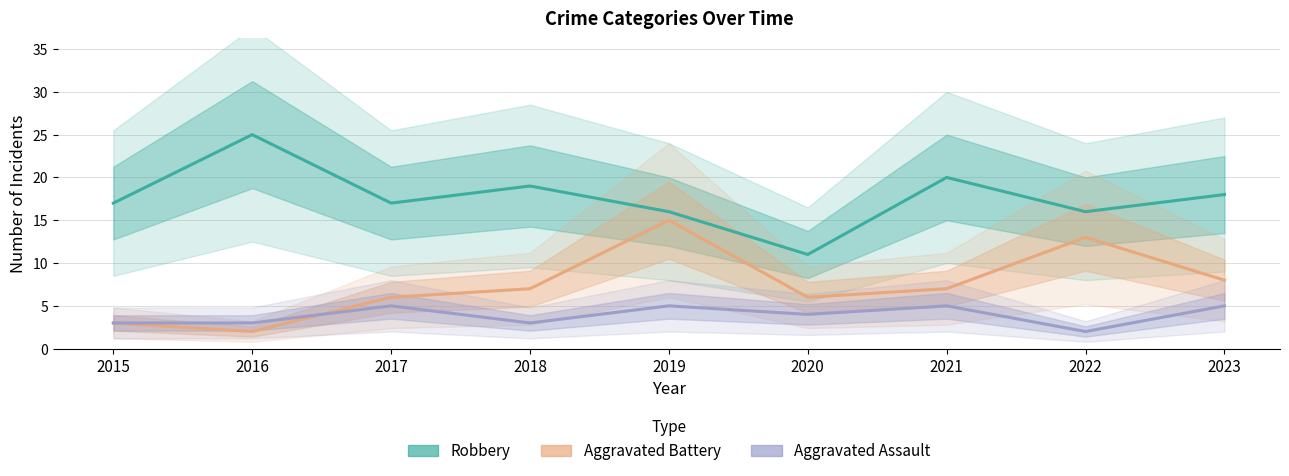

Where does the Robbery series first go above 17?

2016